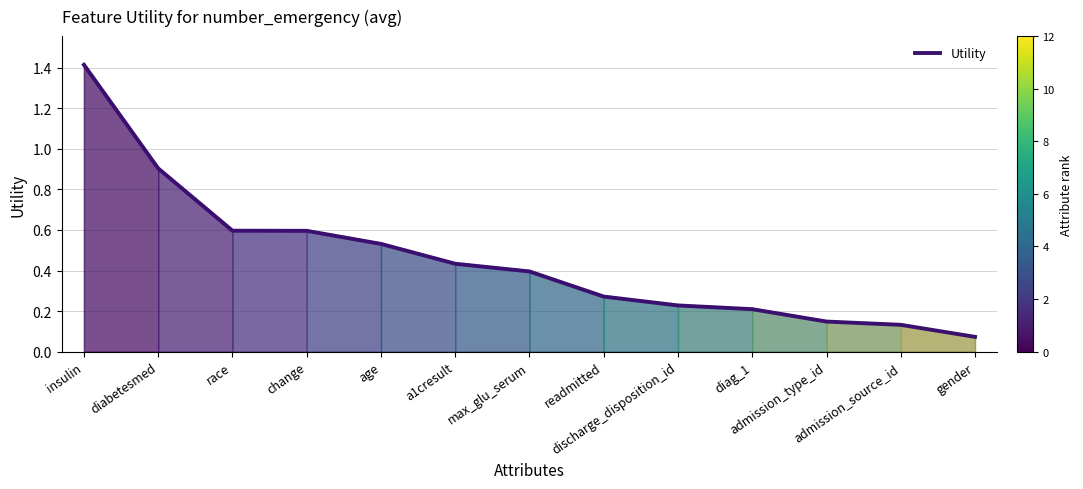

What is the difference between the maximum and minimum values?

1.3